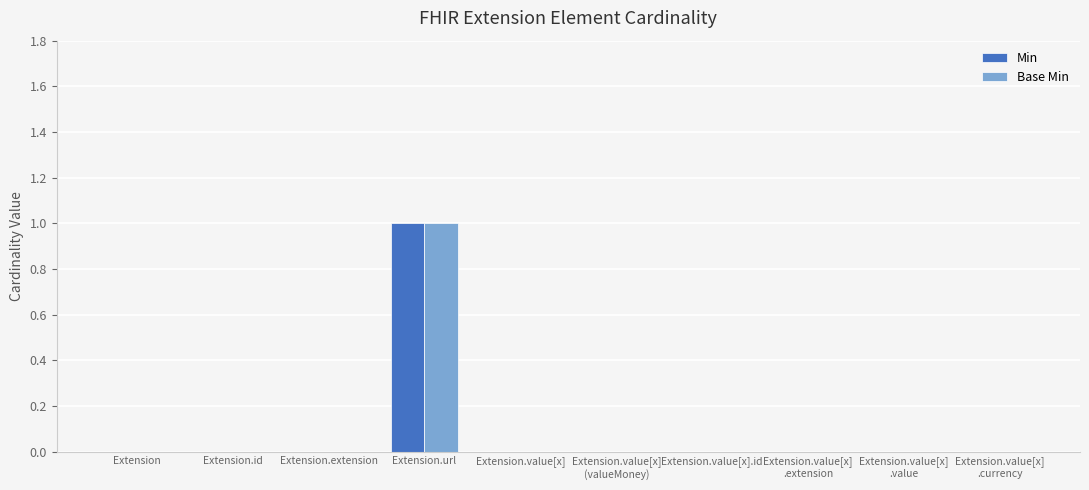

Which category has the highest value in the Min series?

Extension.url